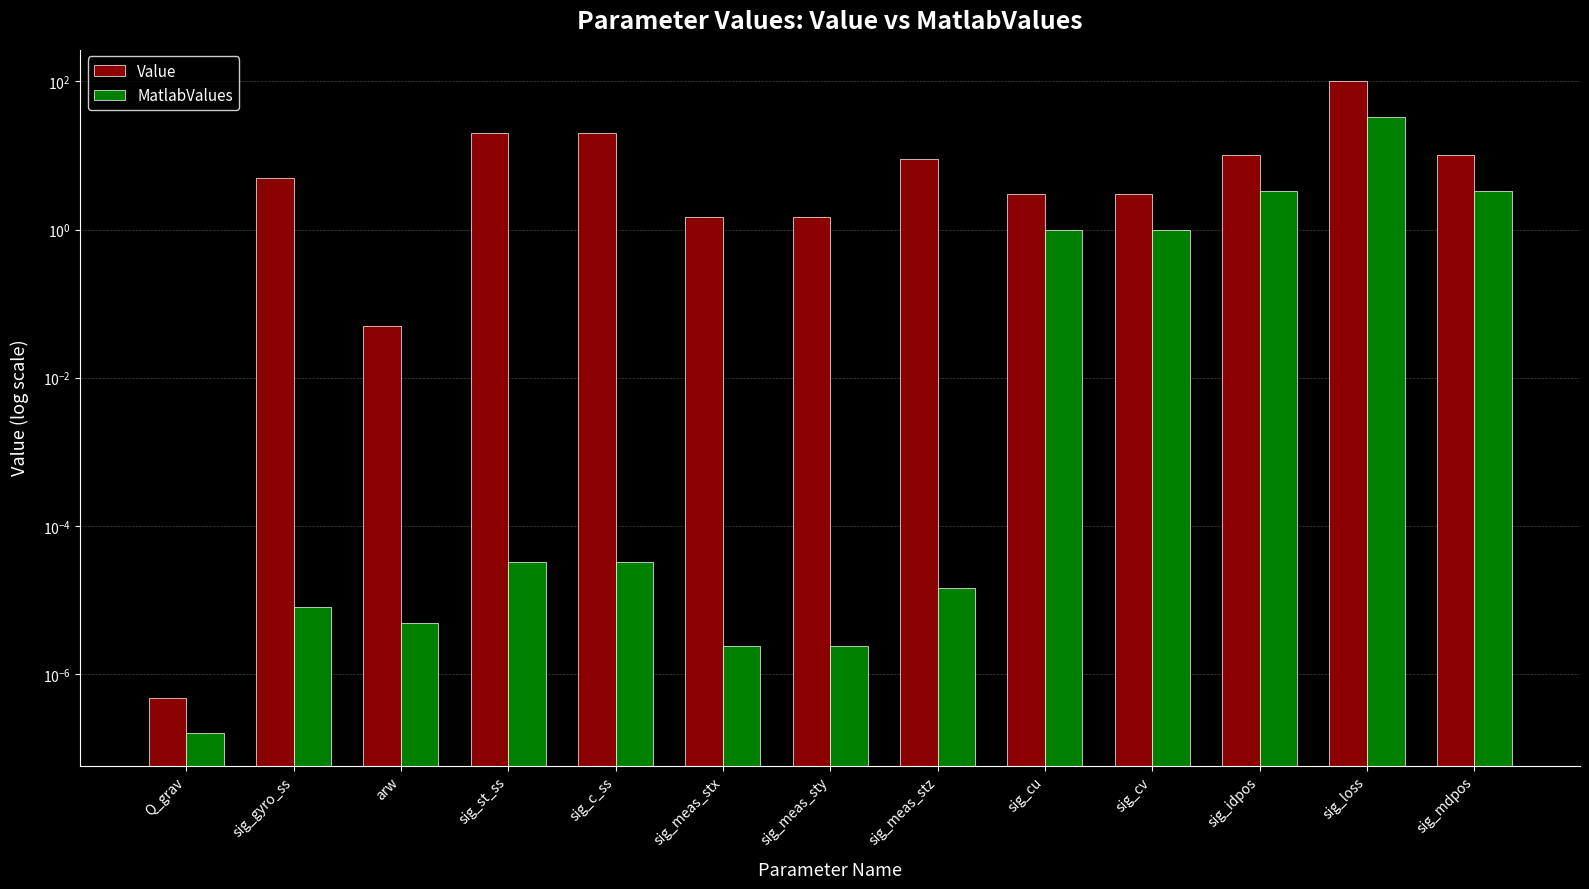

Is the value of MatlabValues at sig_meas_stz greater than the value of Value at sig_st_ss?

No